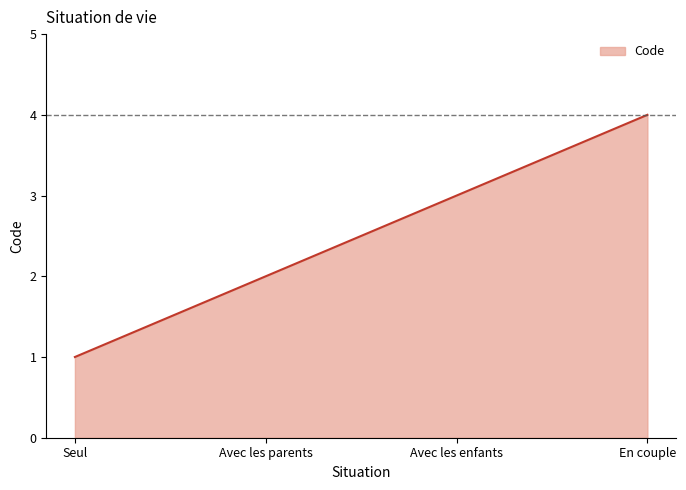

What is the difference between the maximum and minimum values?

3.0